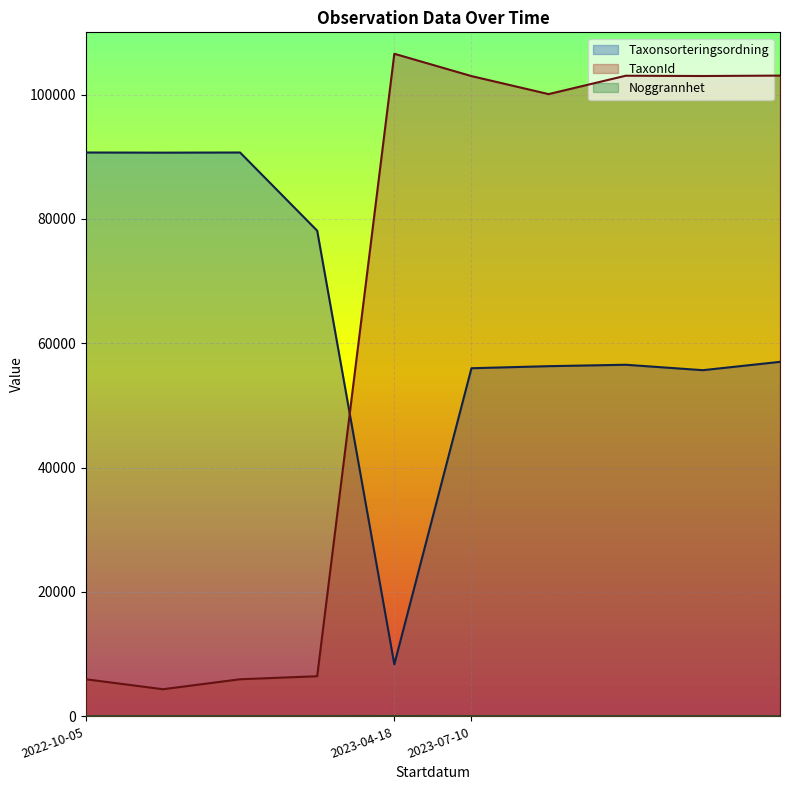

List the series in order of their peak value, highest first.

TaxonId, Taxonsorteringsordning, Noggrannhet